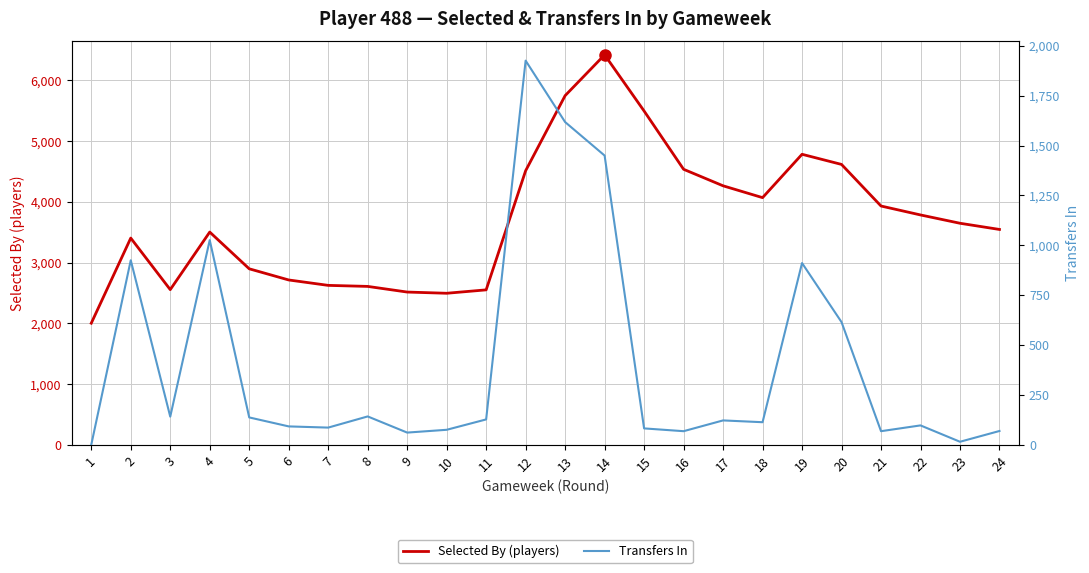

What is the difference between the maximum and minimum values in the Selected By (players) series?

4420